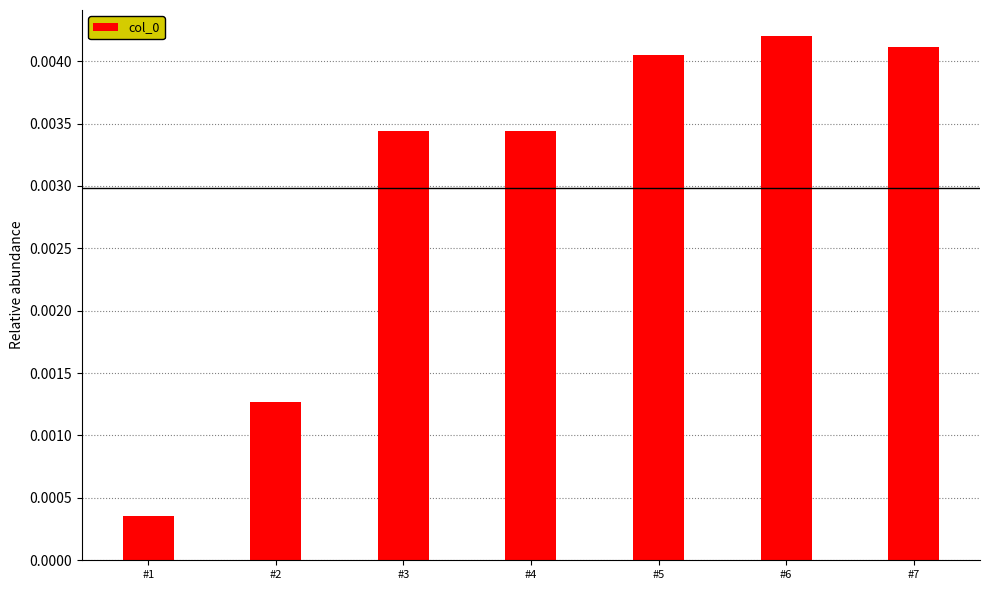

Which label corresponds to the smallest value in the chart?

#1